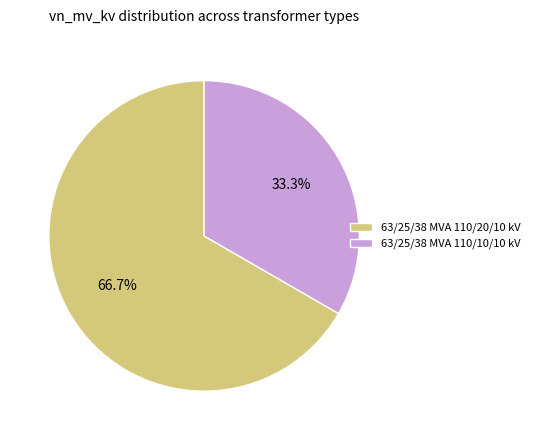

What percentage is the 63/25/38 MVA 110/10/10 kV slice, to the nearest percent?

33%